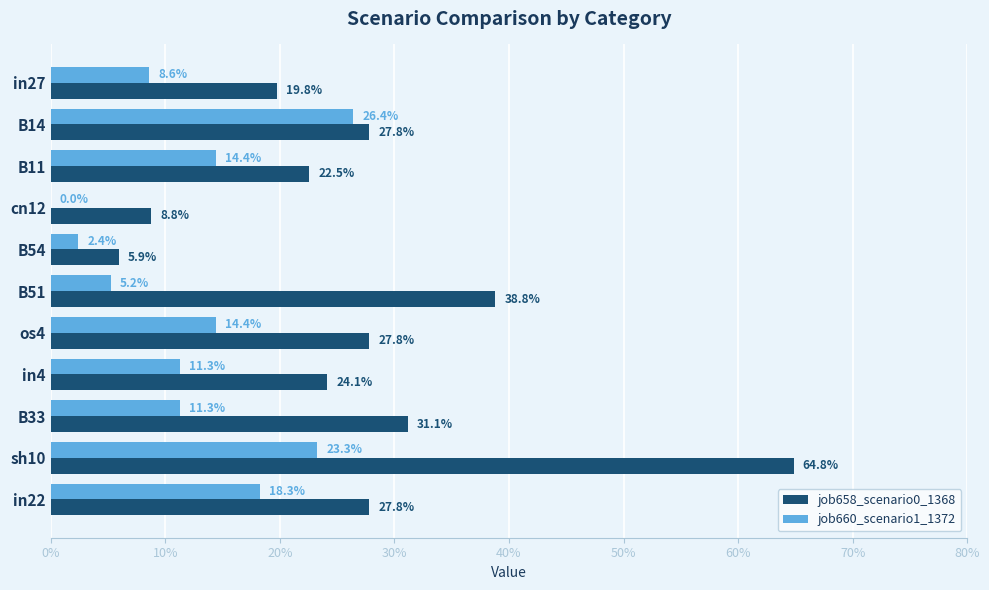

Does the chart contain stacked bars?

No